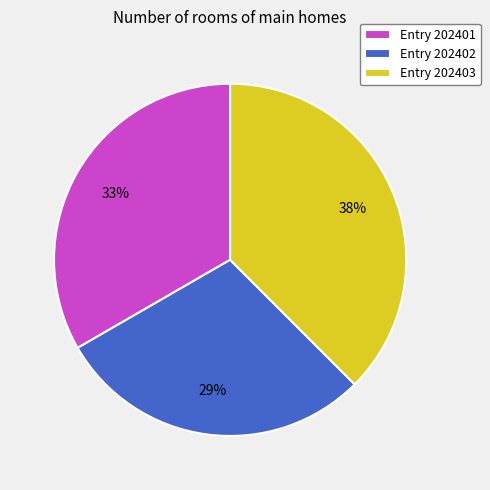

Rank the categories by value from highest to lowest.

Entry 202403, Entry 202401, Entry 202402